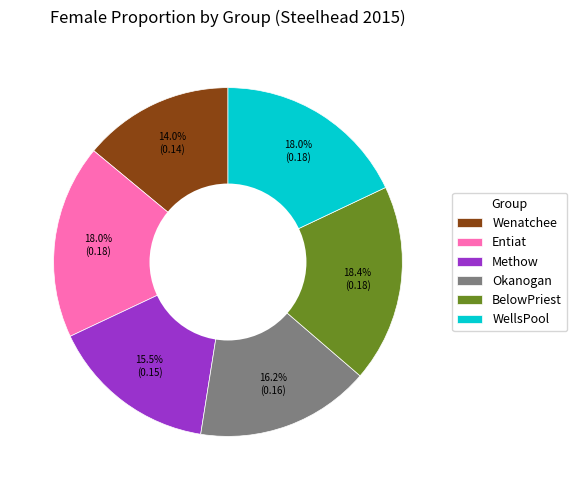

What percentage is the Wenatchee slice, to the nearest percent?

14%